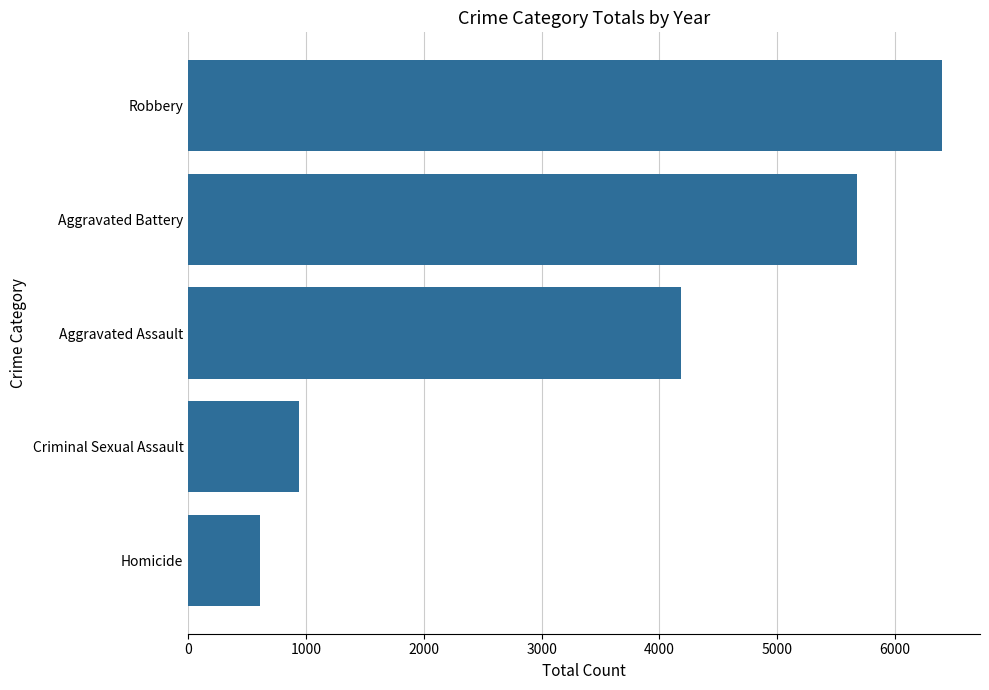

What is the minimum value shown in the chart?

612